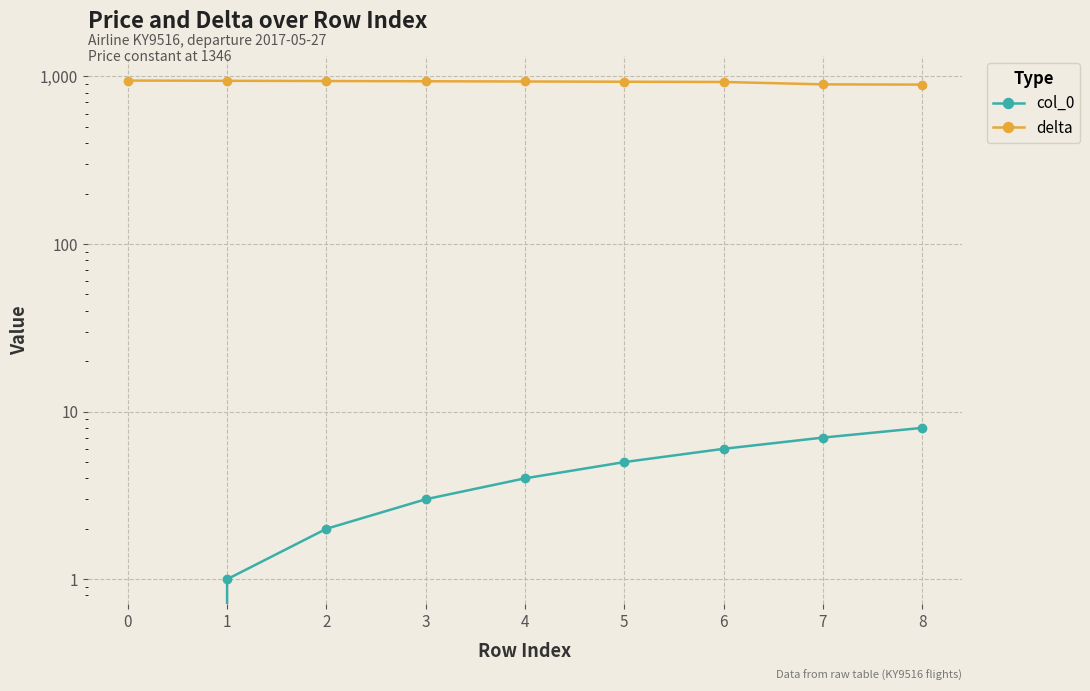

True or false: col_0 has more than 0 points higher than both neighbors.

False